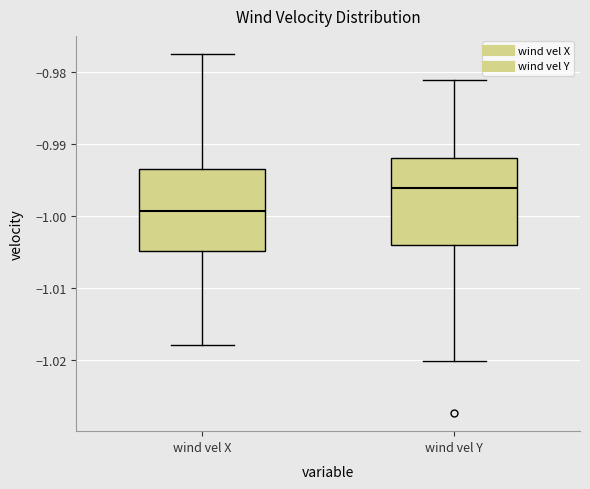

Which box's median line is the highest?

wind vel Y